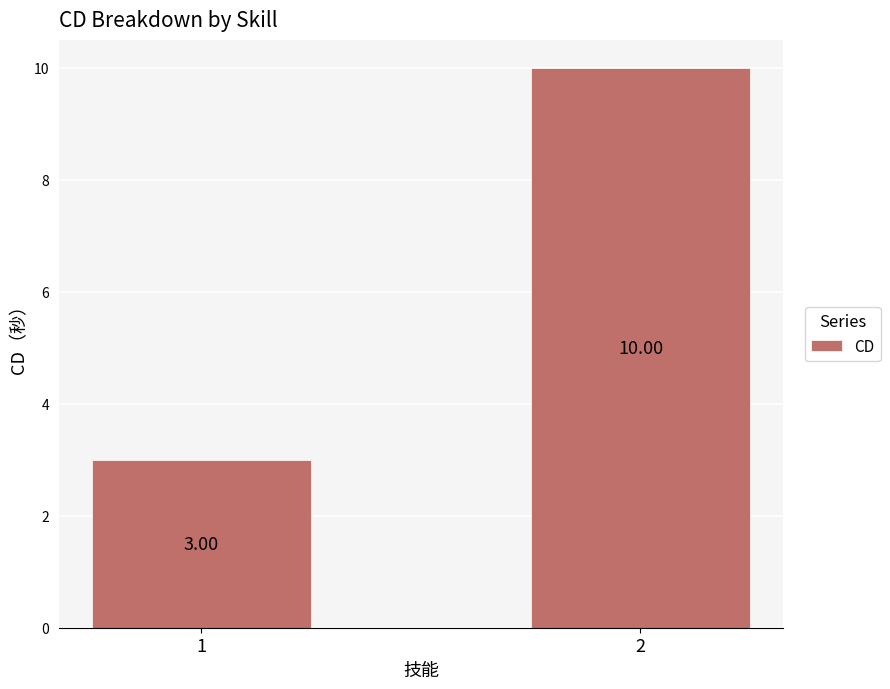

Reading left to right, what are all the values shown in this chart?

1=3	2=10